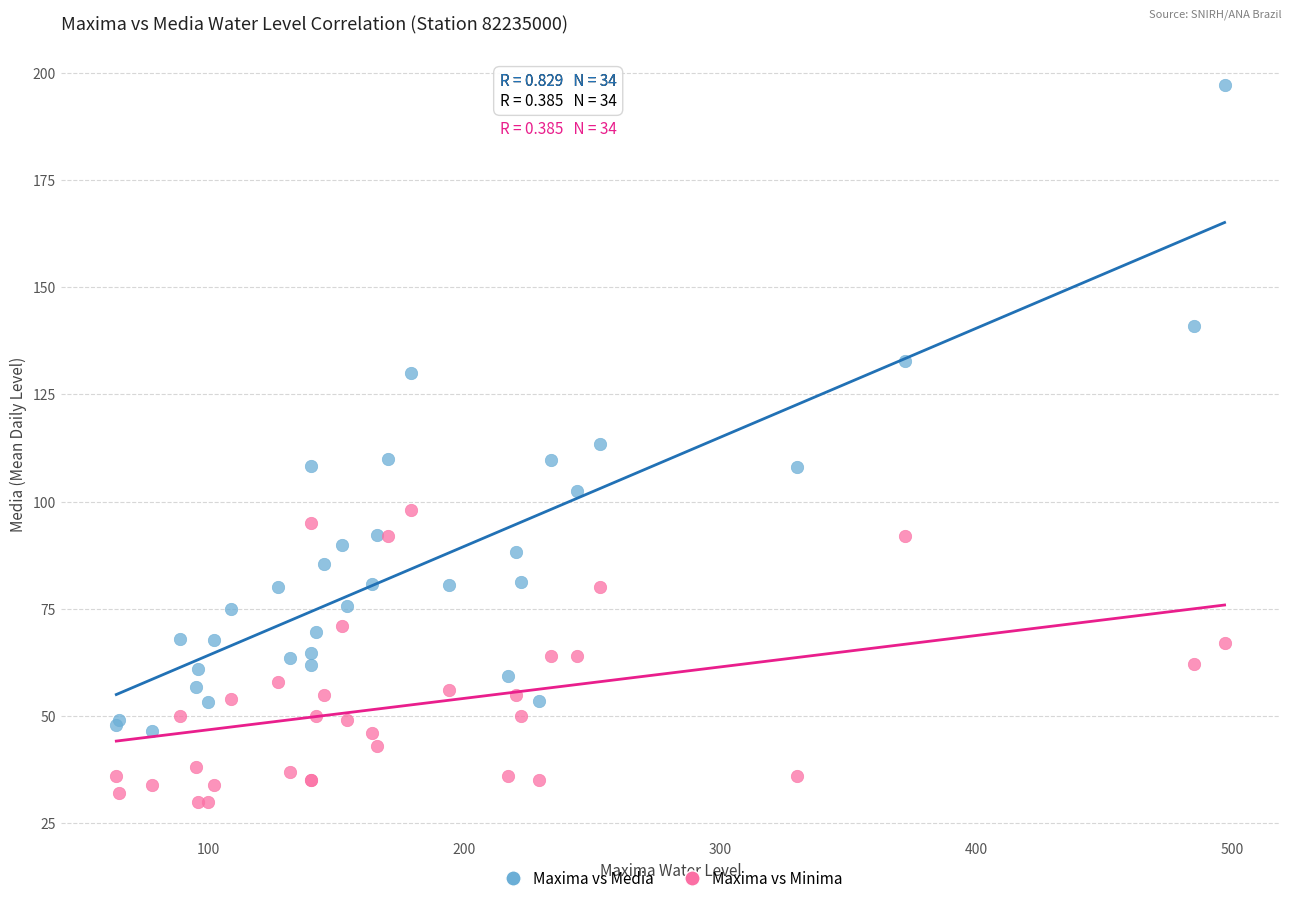

What are all the series names shown in the legend?

Maxima vs Media, Maxima vs Minima